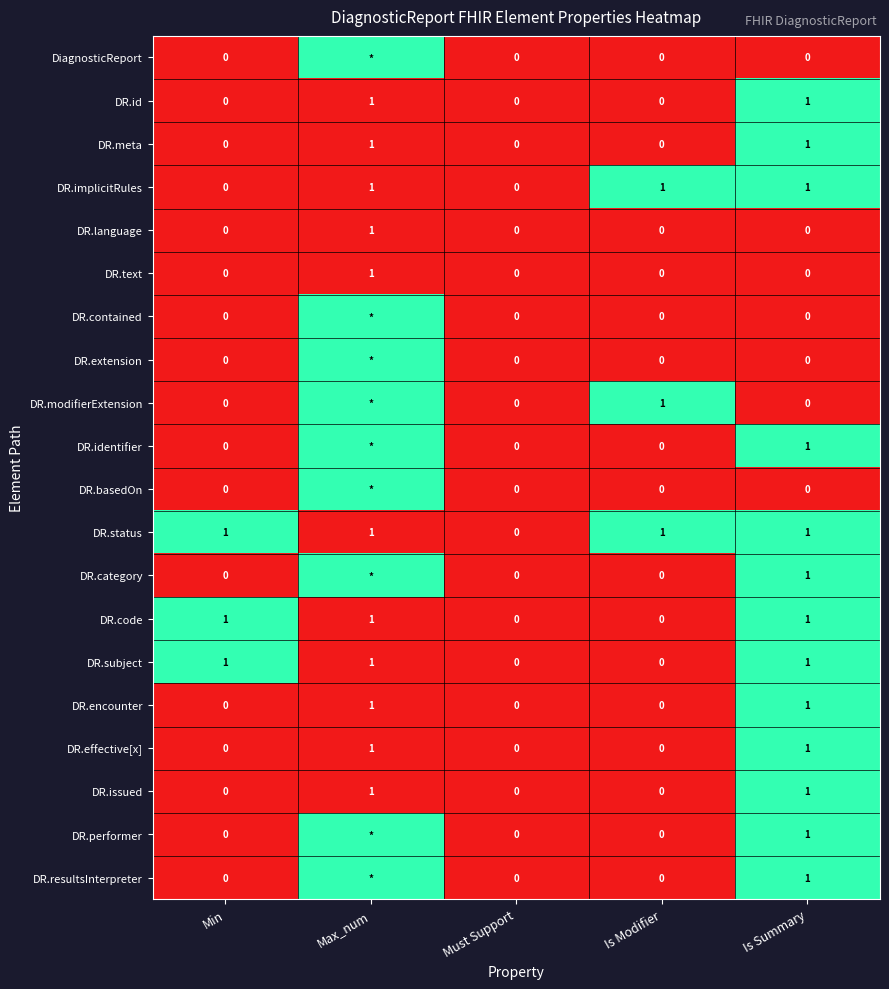

How many data points in DR.status are less than 1?

1